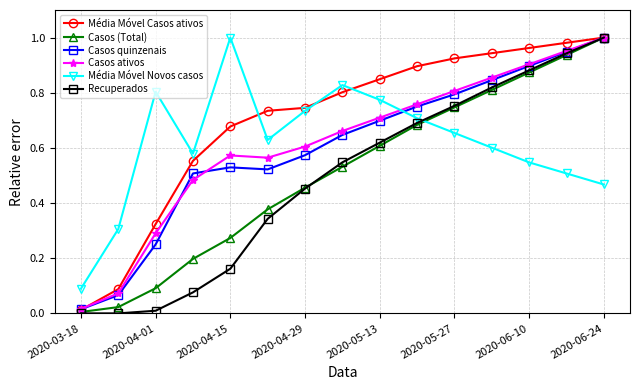

Which series has the largest total across all categories?

Média Móvel Casos ativos